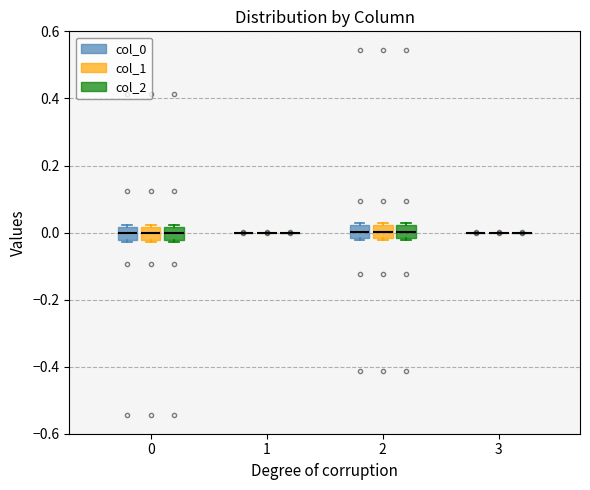

Reading left to right, read every box against the y-axis: the position of its median line, the range the box covers, and the ends of its whiskers. The values are not printed on the chart, so give them approximately, as read against the axis.

0 (col_0): median 0.00, box -0.02 to 0.02, whiskers -0.02 to 0.02
0 (col_1): median 0.00, box -0.02 to 0.02, whiskers -0.02 to 0.02
0 (col_2): median 0.00, box -0.02 to 0.02, whiskers -0.02 to 0.02
1 (col_0): box collapsed to a line at 0.00, whiskers 0.00 to 0.00
1 (col_1): box collapsed to a line at 0.00, whiskers 0.00 to 0.00
1 (col_2): box collapsed to a line at 0.00, whiskers 0.00 to 0.00
2 (col_0): median 0.00, box -0.02 to 0.02, whiskers -0.02 to 0.02
2 (col_1): median 0.00, box -0.02 to 0.02, whiskers -0.02 to 0.02
2 (col_2): median 0.00, box -0.02 to 0.02, whiskers -0.02 to 0.02
3 (col_0): box collapsed to a line at 0.00, whiskers 0.00 to 0.00
3 (col_1): box collapsed to a line at 0.00, whiskers 0.00 to 0.00
3 (col_2): box collapsed to a line at 0.00, whiskers 0.00 to 0.00